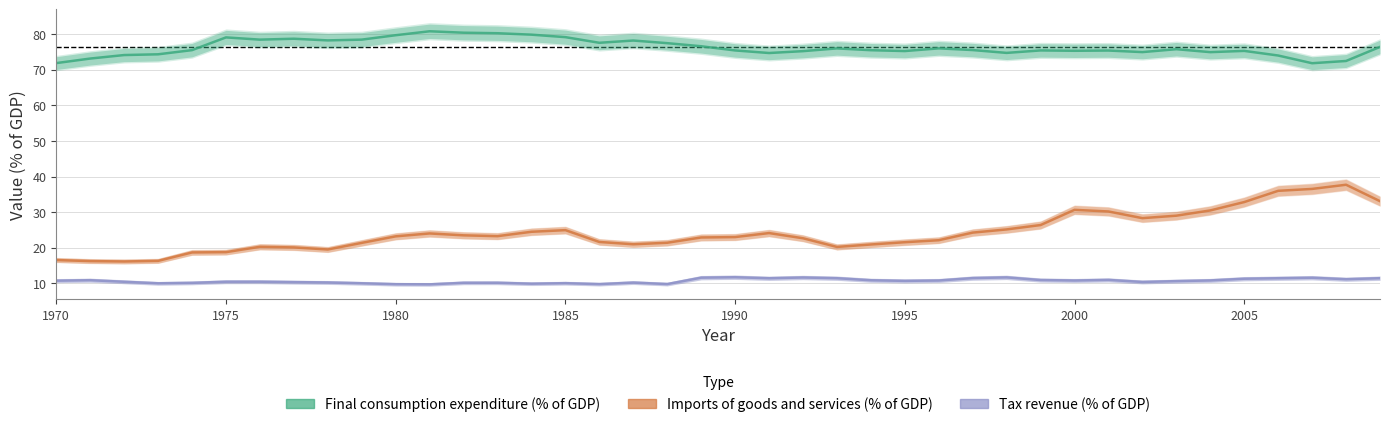

Rank the series by their maximum value, from lowest to highest.

Tax revenue (% of GDP), Imports of goods and services (% of GDP), Final consumption expenditure (% of GDP)